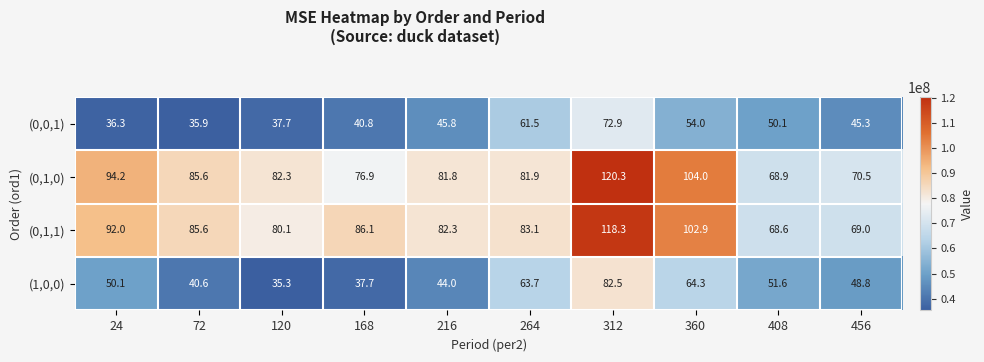

Read the (1,0,0) value at 216.

44.0